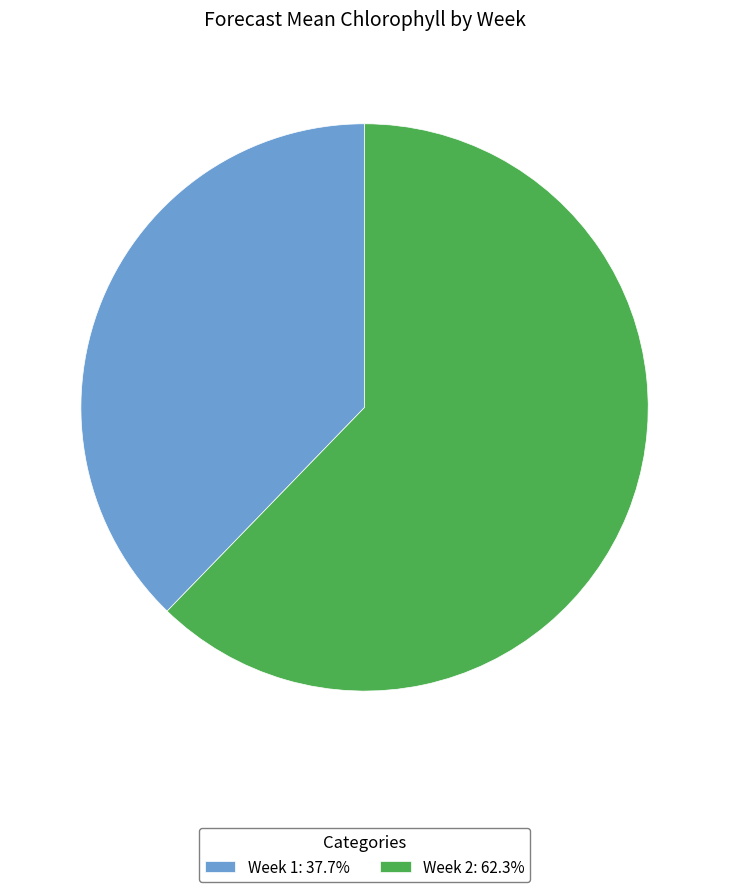

How many slices are in this pie chart?

2